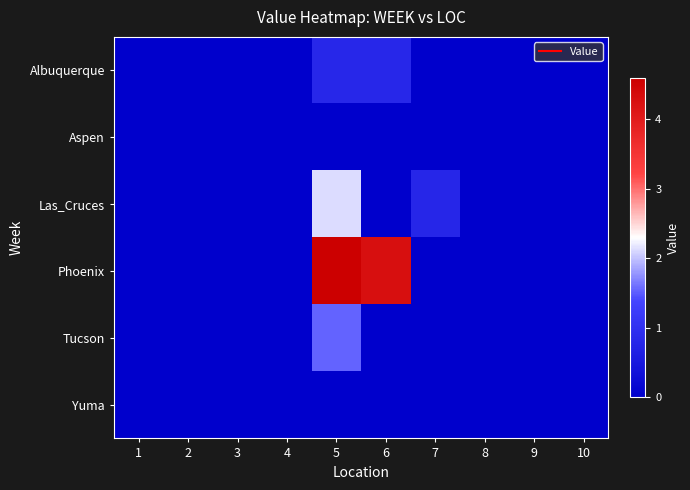

Rank the series at 1 from highest to lowest value.

Albuquerque, Aspen, Las_Cruces, Phoenix, Tucson, Yuma